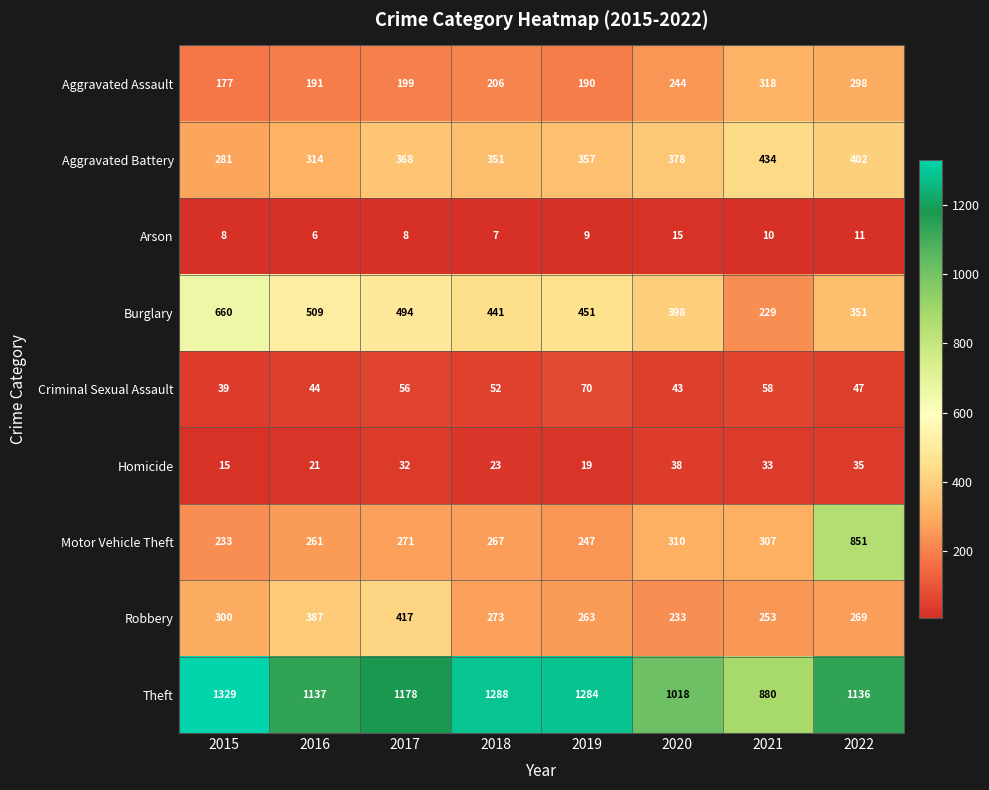

Where does the Burglary series first go above 451?

2015